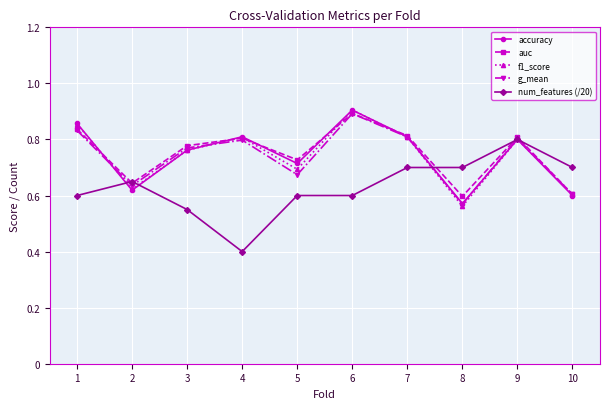

What is the sum of the f1_score values at 3 and 1?

1.6